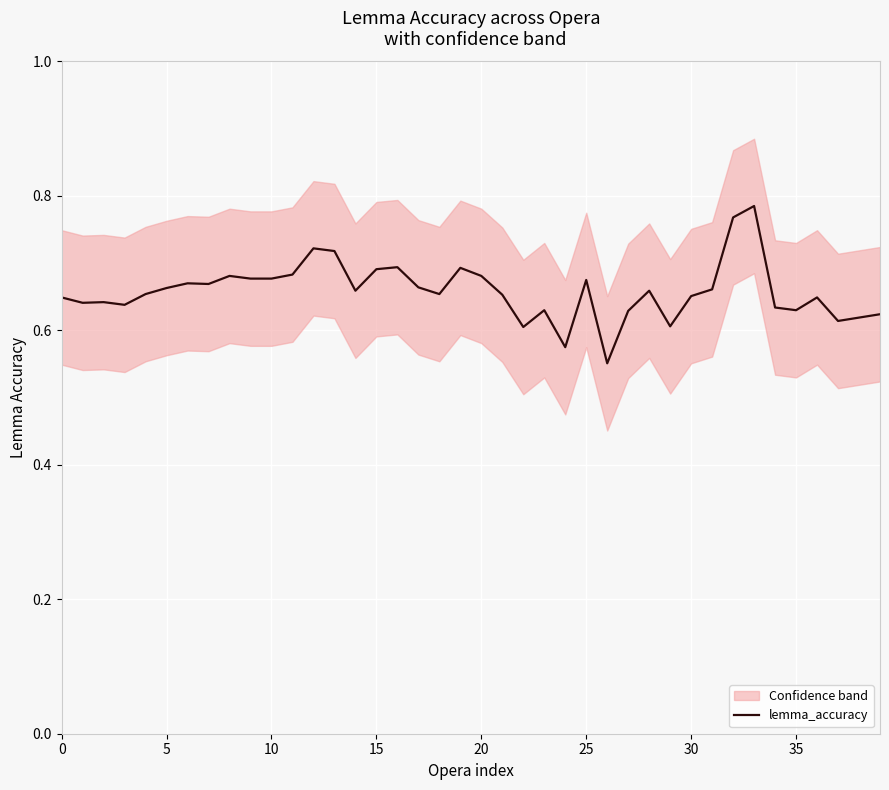

Which category has the highest value across all series?

33